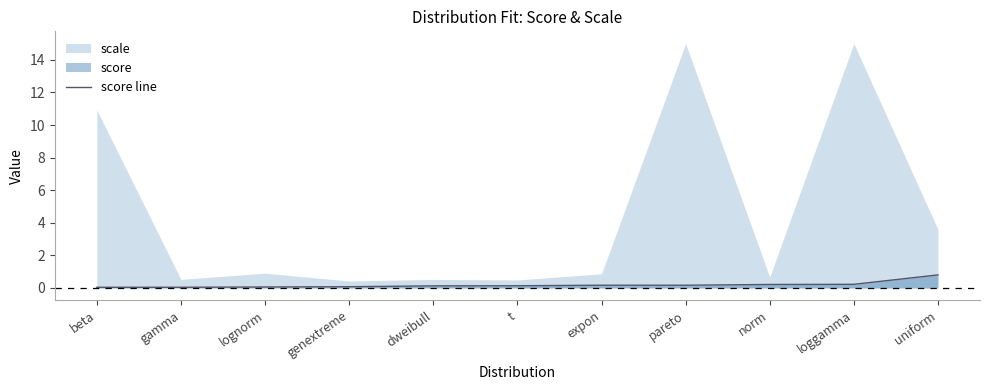

Reading left to right, extract all data points from this chart.

beta=0.0	gamma=0.0	lognorm=0.1	genextreme=0.1	dweibull=0.1	t=0.1	expon=0.2	pareto=0.2	norm=0.2	loggamma=0.2	uniform=0.8